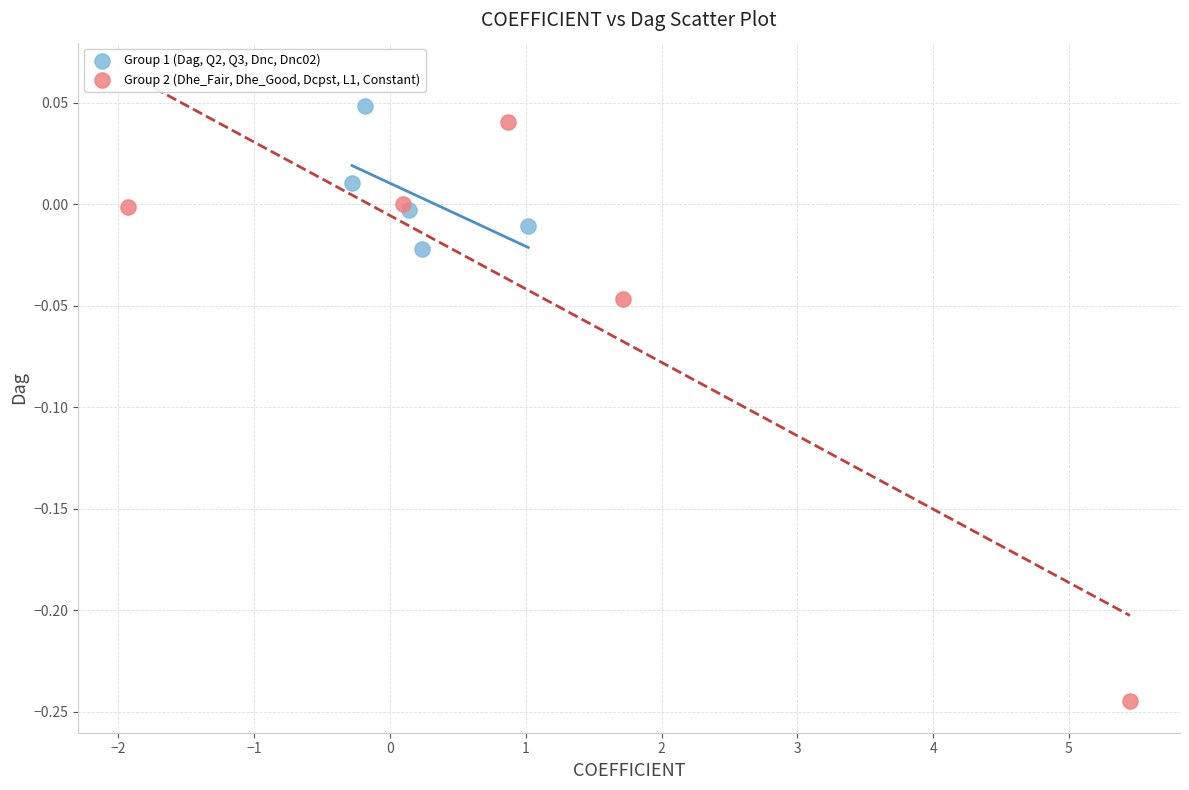

What are all the series names shown in the legend?

Group 1 (Dag, Q2, Q3, Dnc, Dnc02), Group 2 (Dhe_Fair, Dhe_Good, Dcpst, L1, Constant)